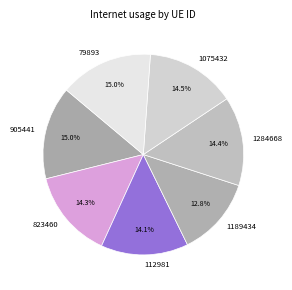

To the nearest percent, what is the difference between the largest and smallest slice percentages?

2%